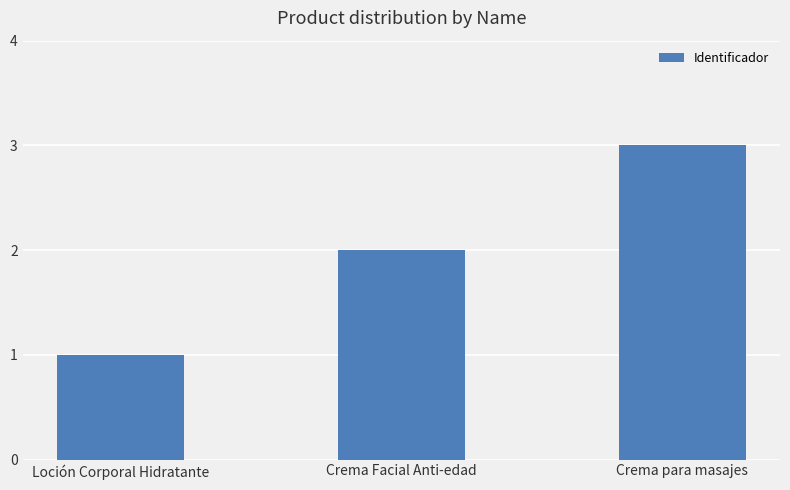

What position from the right is Crema para masajes?

1